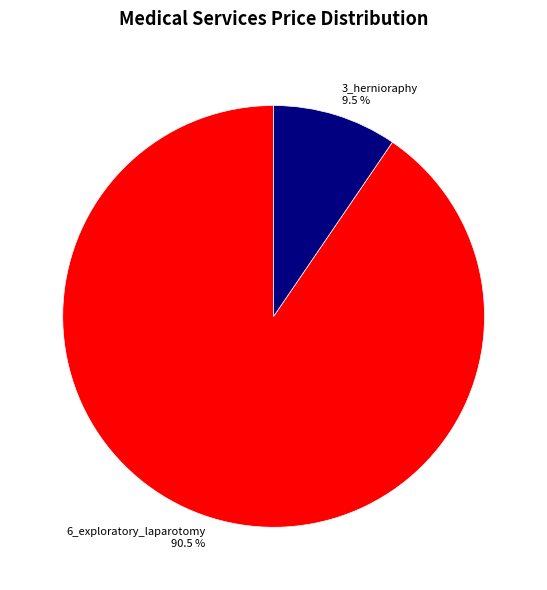

Which slice represents more than half of the pie?

6_exploratory_laparotomy